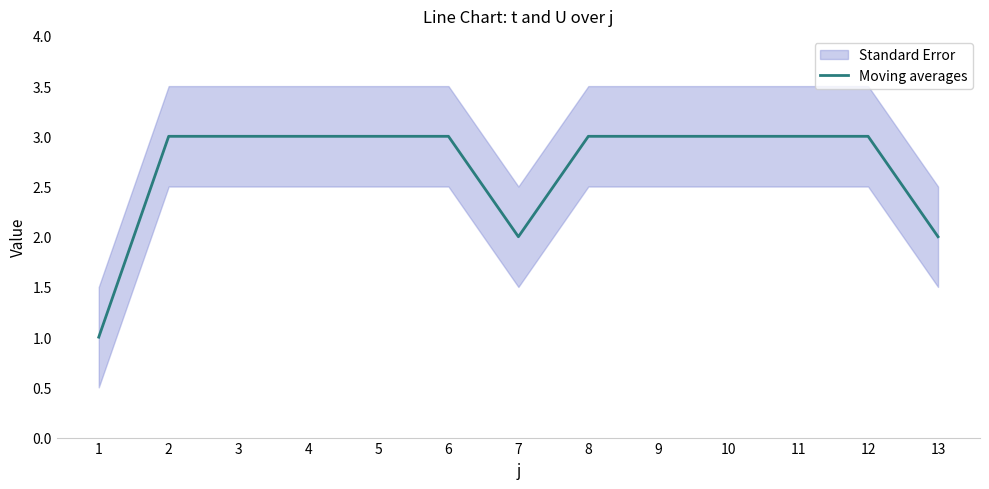

What is the sum of the values at 7 and 10?

5